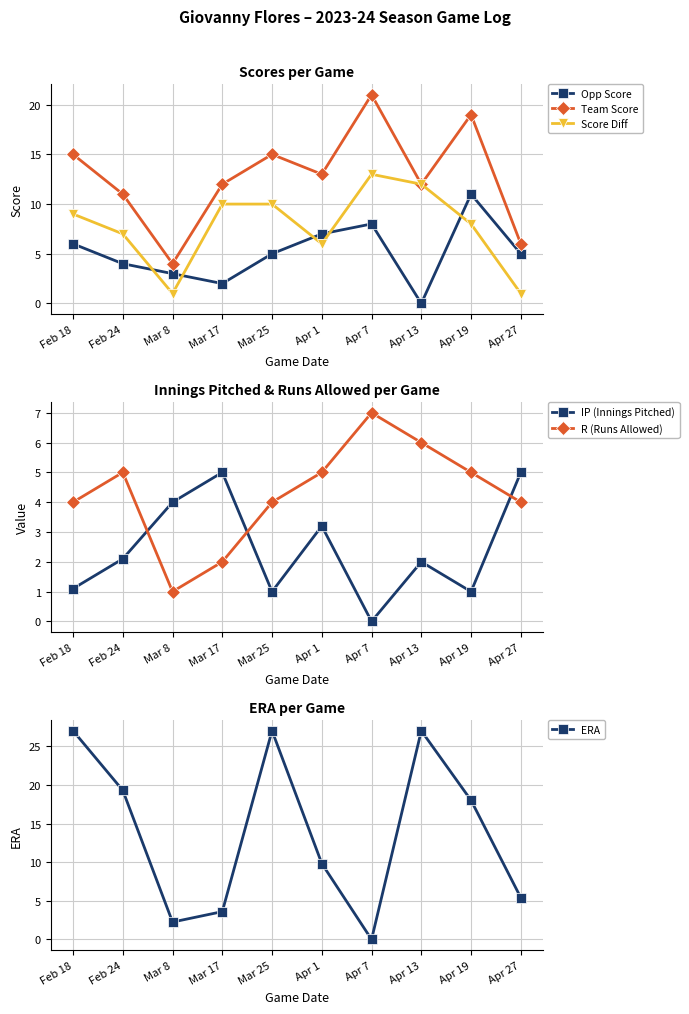

Rank the series at Mar 17 from highest to lowest value.

Team Score, Score Diff, IP (Innings Pitched), ERA, Opp Score, R (Runs Allowed)